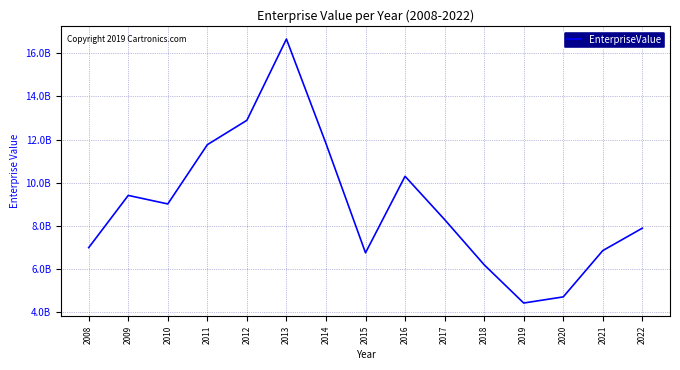

The chart shows a value of 8289610460 at 2017. True or false?

True